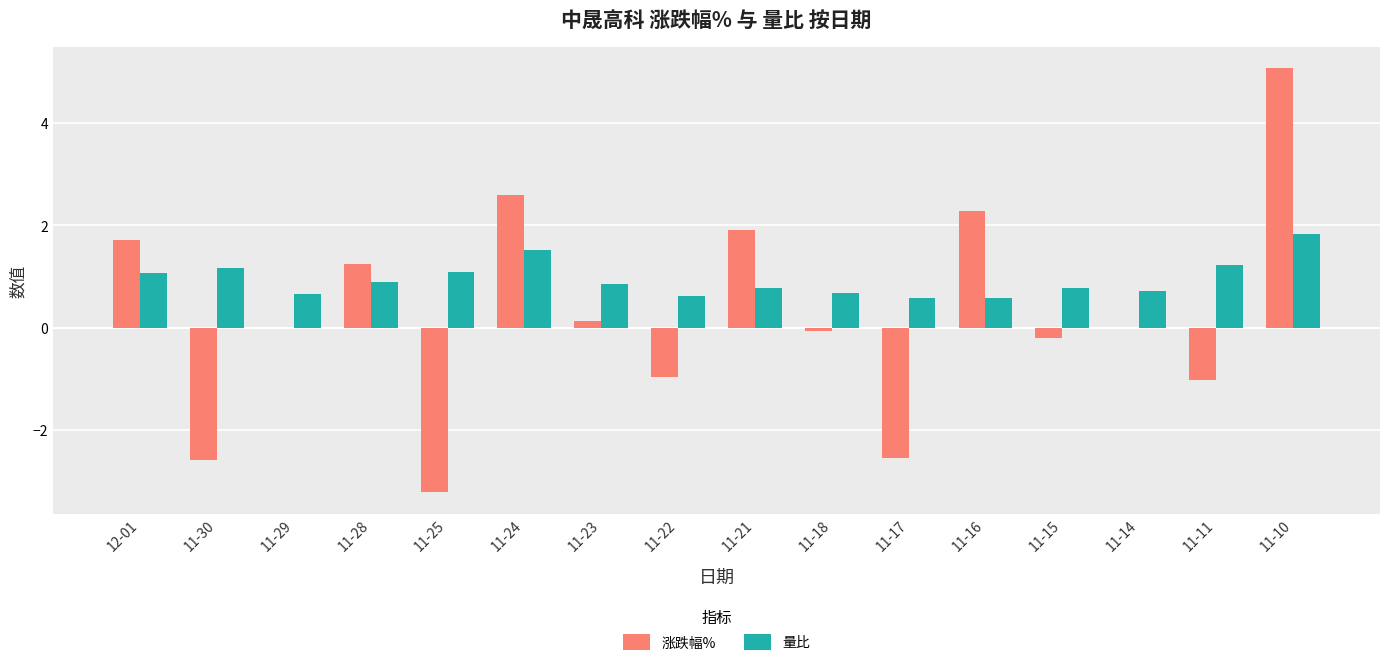

What is the maximum value for 量比?

1.8